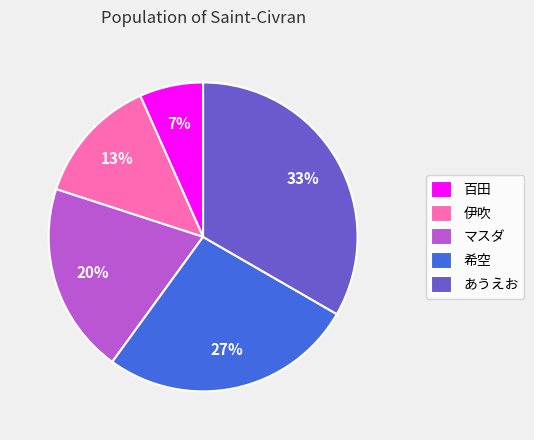

Which has a higher value, 伊吹 or あうえお?

あうえお